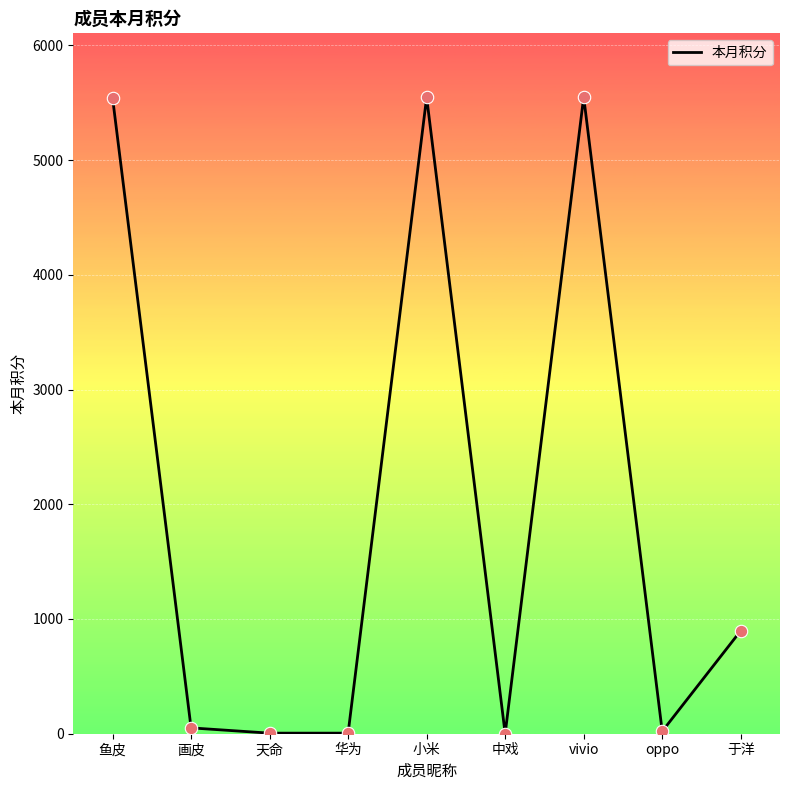

What is the change in value from 华为 to 中戏?

-5